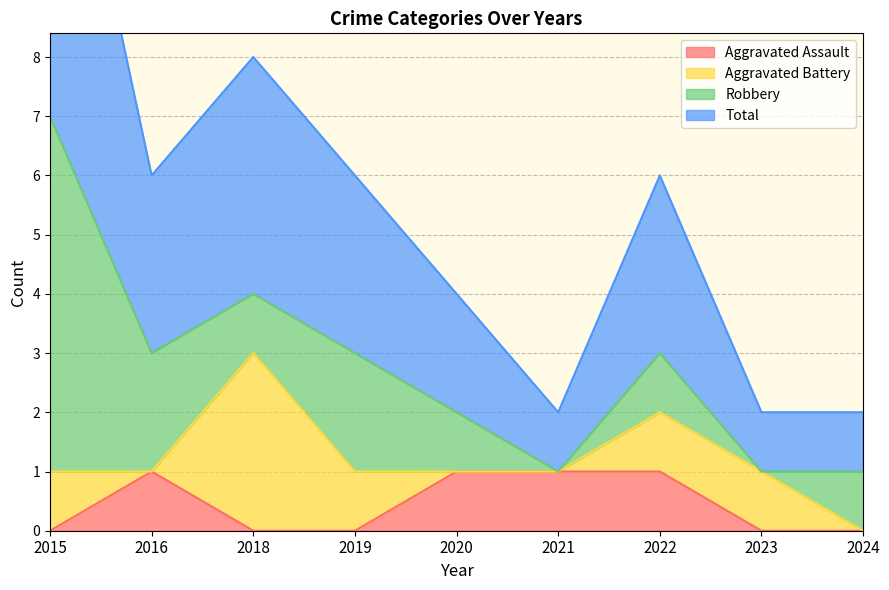

Between 2018 and 2016, which is larger?

2016